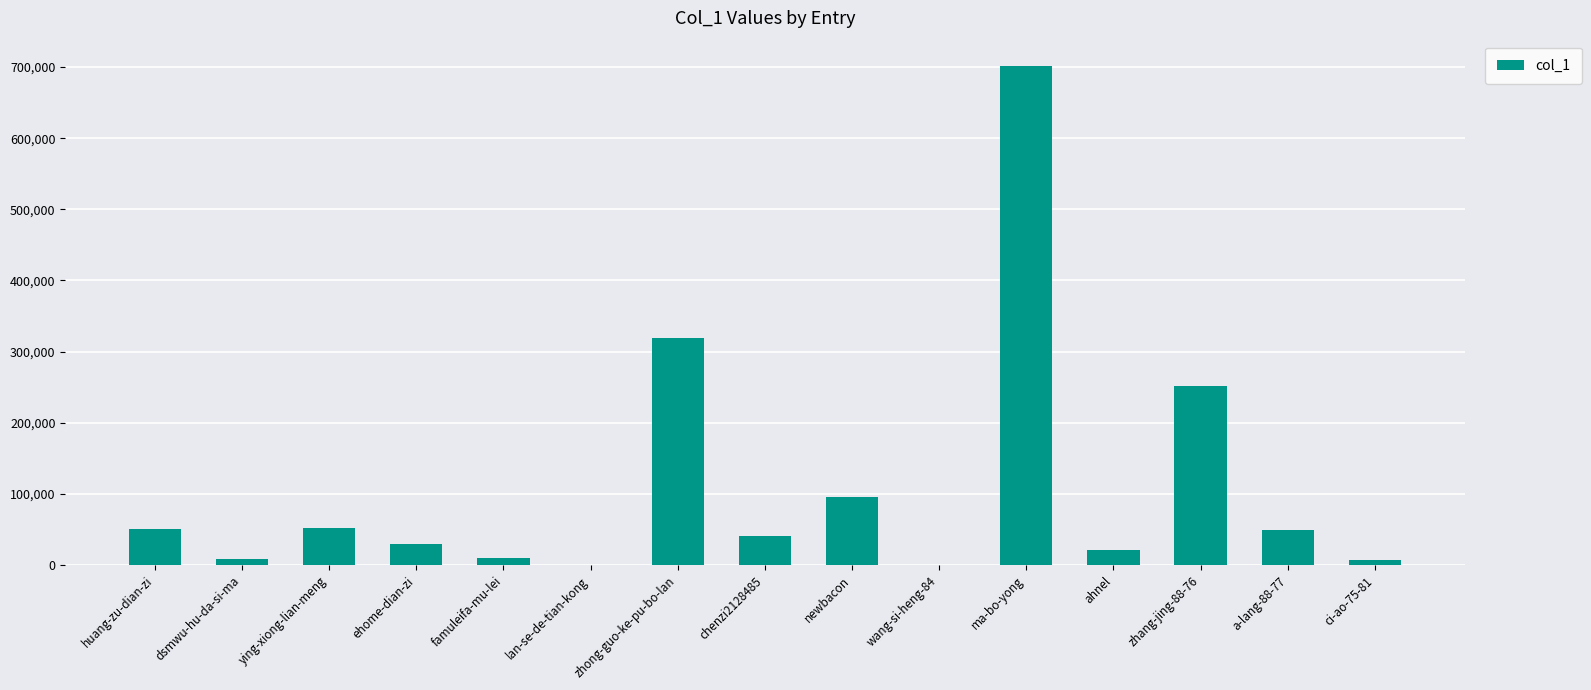

What is the maximum value shown in the chart?

701887